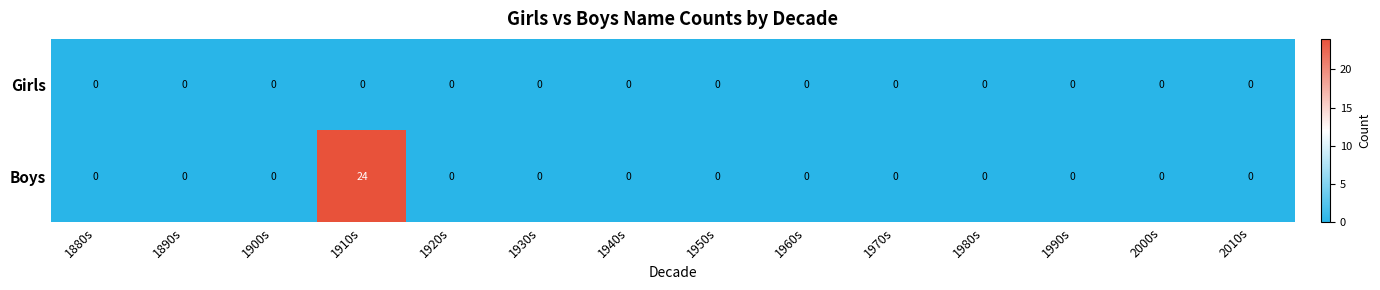

Is it true that Girls equals 0 at 2010s?

True